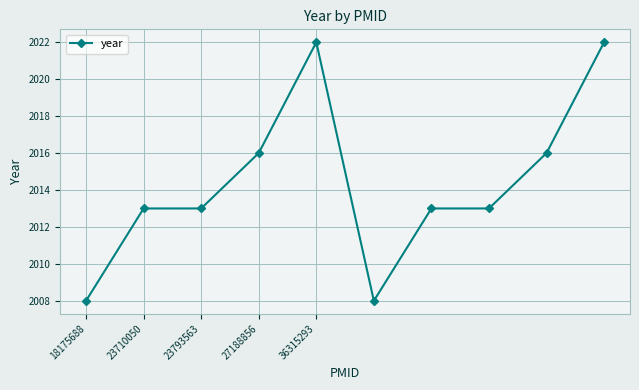

What is the difference between the second highest and minimum values?

14